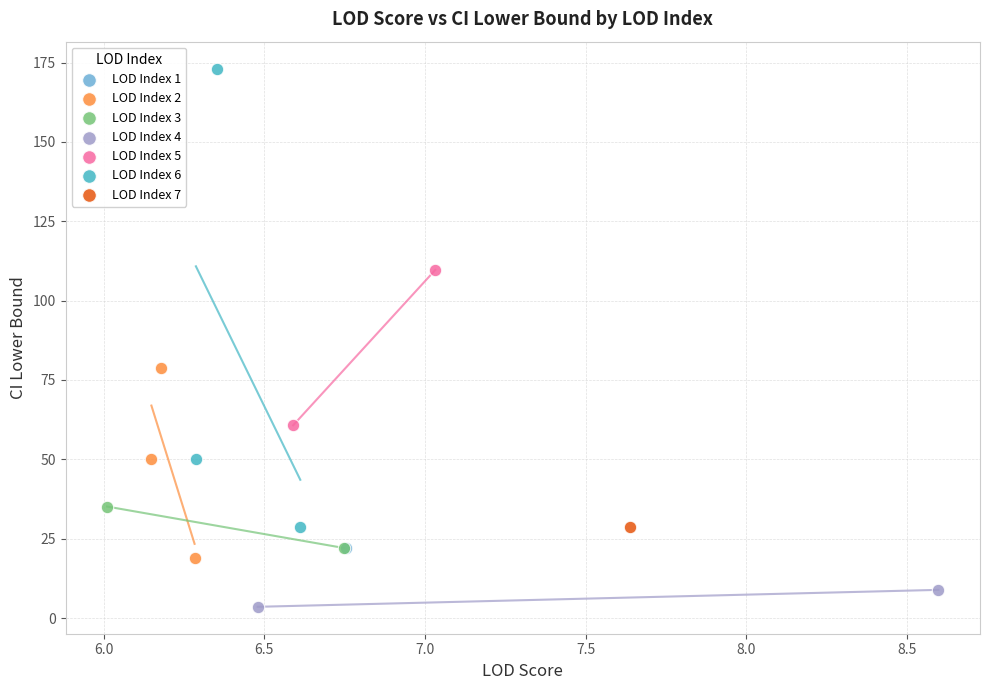

What are all the series names shown in the legend?

LOD Index 1, LOD Index 2, LOD Index 3, LOD Index 4, LOD Index 5, LOD Index 6, LOD Index 7